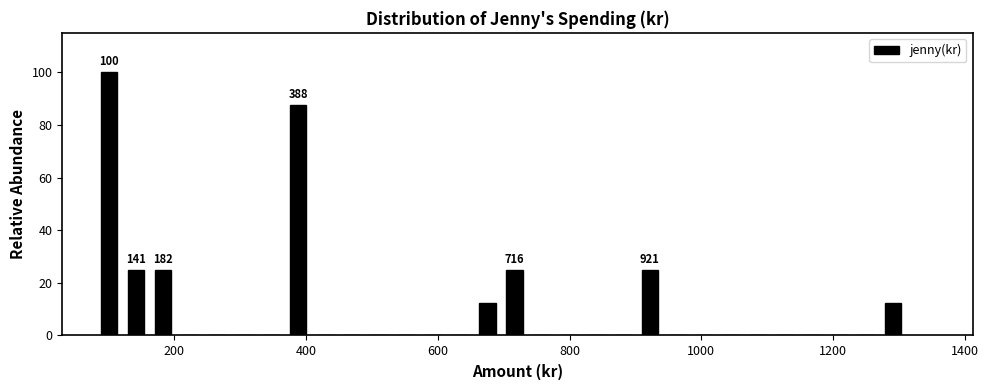

Read against the x-axis, roughly where is the centre of the tallest bar?

100